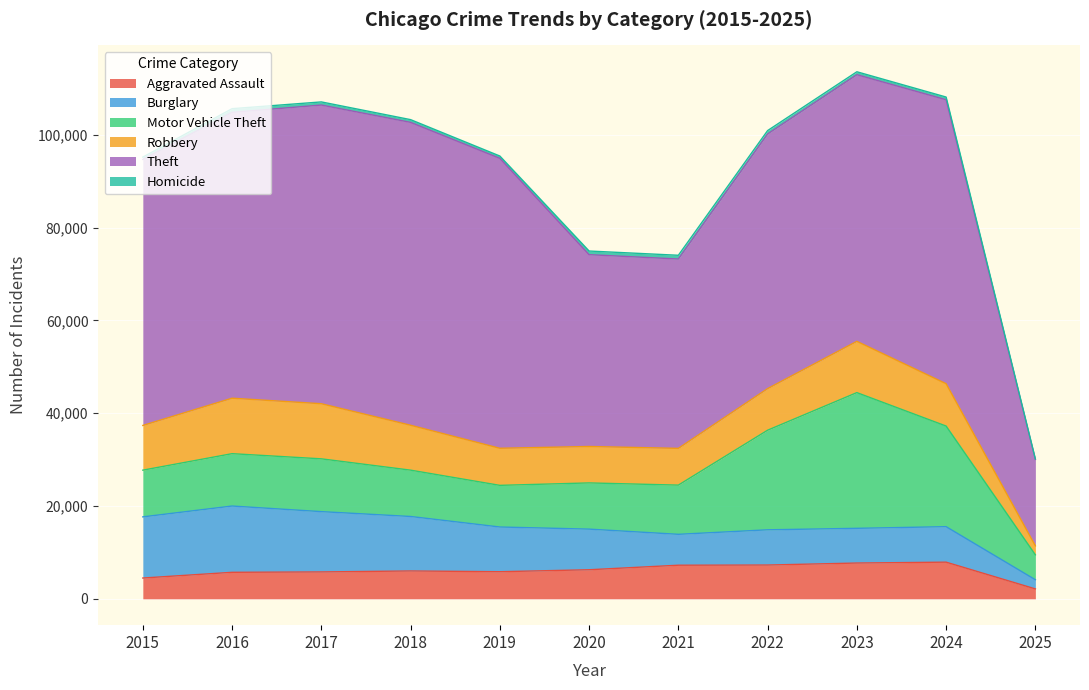

Reading left to right, transcribe all the data shown in this chart.

Aggravated Assault: 2015=4480	2016=5713	2017=5793	2018=6002	2019=5841	2020=6265	2021=7242	2022=7281	2023=7712	2024=7901	2025=2137
Burglary: 2015=13184	2016=14289	2017=13001	2018=11747	2019=9638	2020=8758	2021=6662	2022=7594	2023=7484	2024=7651	2025=1975
Motor Vehicle Theft: 2015=10068	2016=11285	2017=11380	2018=9985	2019=8978	2020=9959	2021=10605	2022=21470	2023=29254	2024=21689	2025=5368
Robbery: 2015=9638	2016=11960	2017=11881	2018=9681	2019=7995	2020=7855	2021=7920	2022=8965	2023=11053	2024=9124	2025=1937
Theft: 2015=57352	2016=61623	2017=64386	2018=65289	2019=62498	2020=41347	2021=40820	2022=54896	2023=57480	2024=61211	2025=18625
Homicide: 2015=496	2016=786	2017=672	2018=588	2019=499	2020=787	2021=805	2022=727	2023=629	2024=587	2025=123